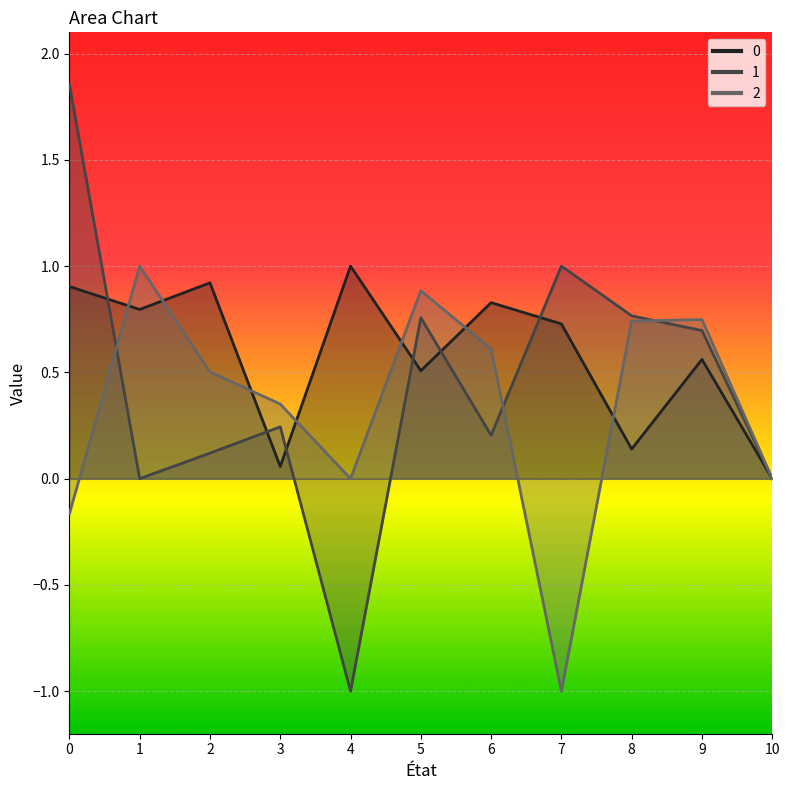

What is the value of the 2 point at the 4th from the left?

0.4